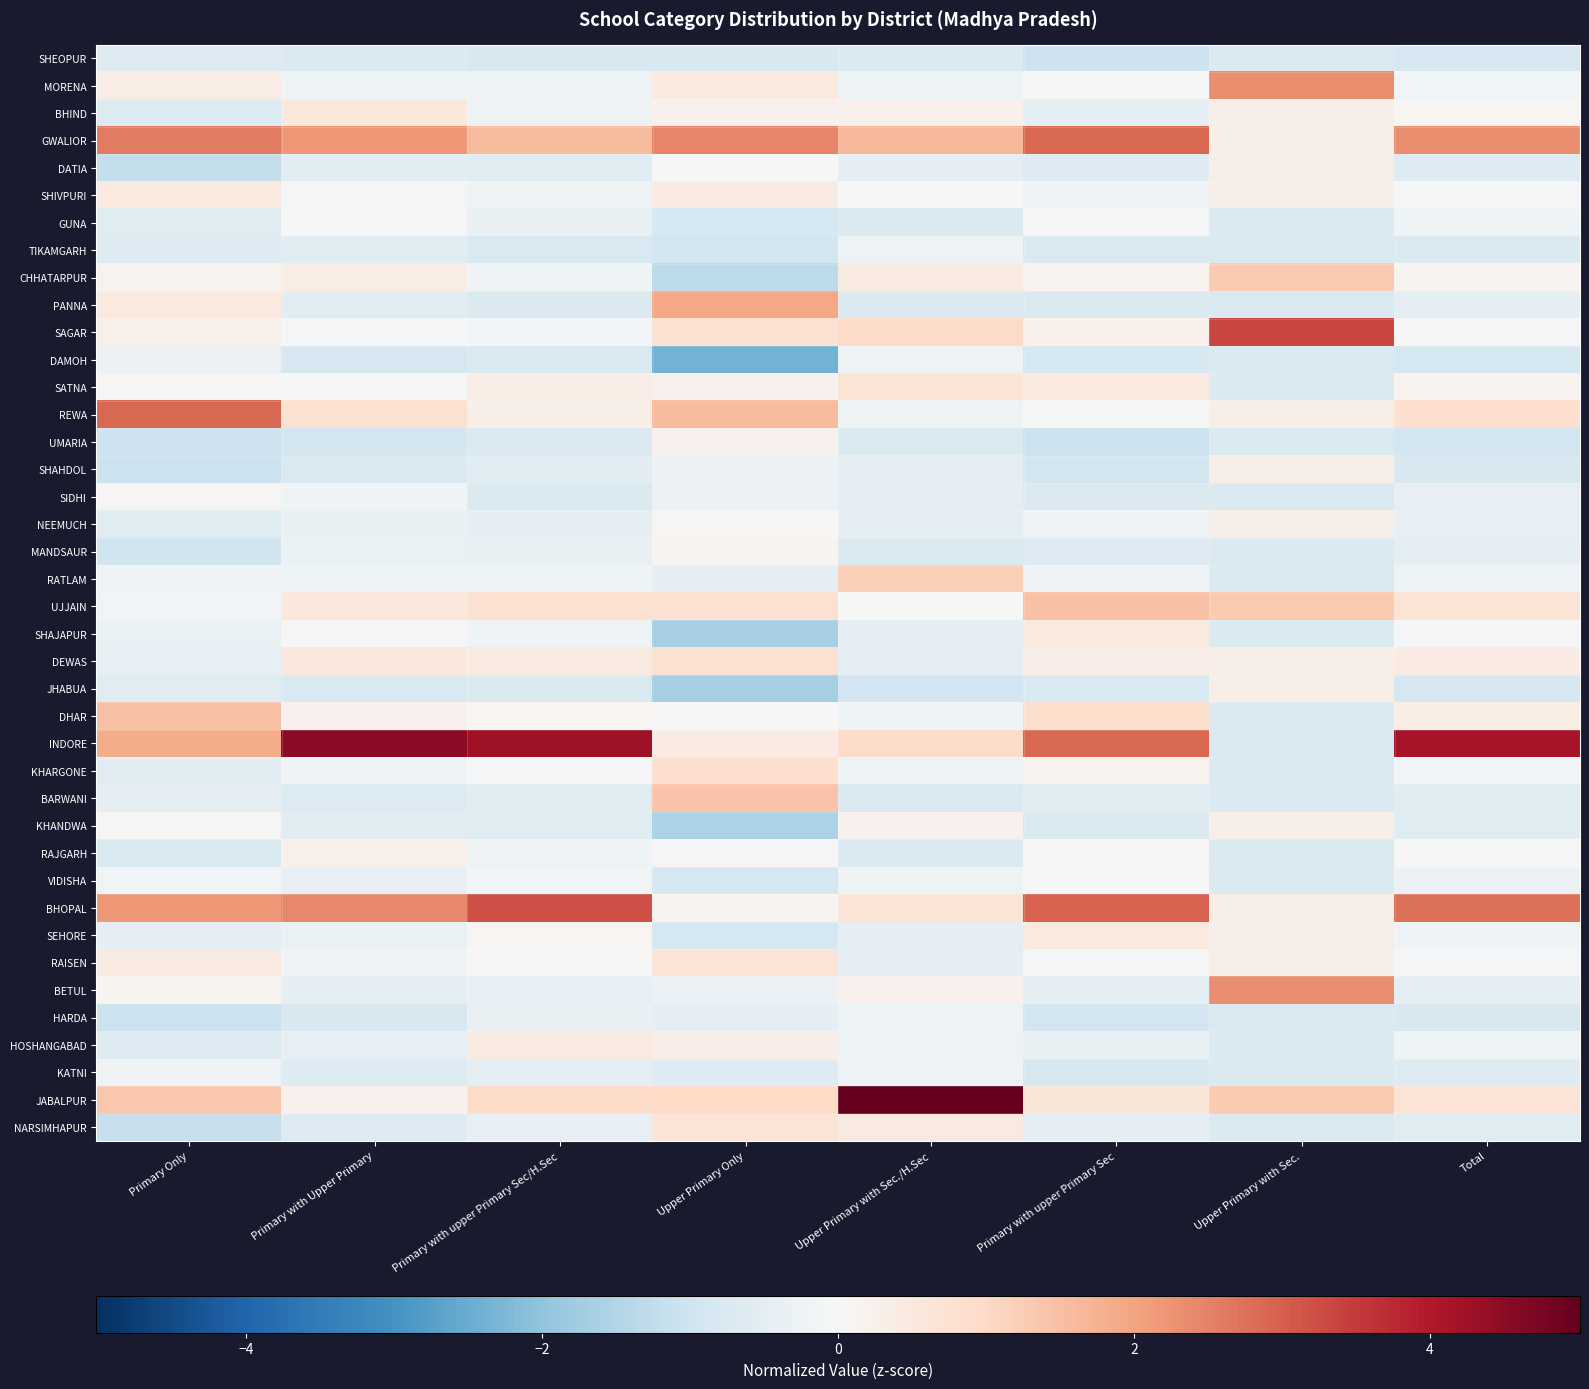

Reading left to right, extract all data points from this chart.

SHEOPUR: Primary Only=-0.6	Primary with Upper Primary=-0.7	Primary with upper Primary Sec/H.Sec=-0.8	Upper Primary Only=-0.8	Upper Primary with Sec./H.Sec=-0.7	Primary with upper Primary Sec=-1.1	Upper Primary with Sec.=-0.7	Total=-0.8
MORENA: Primary Only=0.4	Primary with Upper Primary=-0.2	Primary with upper Primary Sec/H.Sec=-0.3	Upper Primary Only=0.5	Upper Primary with Sec./H.Sec=-0.3	Primary with upper Primary Sec=0.0	Upper Primary with Sec.=2.3	Total=-0.1
BHIND: Primary Only=-0.7	Primary with Upper Primary=0.5	Primary with upper Primary Sec/H.Sec=-0.3	Upper Primary Only=0.2	Upper Primary with Sec./H.Sec=0.2	Primary with upper Primary Sec=-0.5	Upper Primary with Sec.=0.3	Total=0.1
GWALIOR: Primary Only=2.6	Primary with Upper Primary=2.2	Primary with upper Primary Sec/H.Sec=1.6	Upper Primary Only=2.5	Upper Primary with Sec./H.Sec=1.7	Primary with upper Primary Sec=2.9	Upper Primary with Sec.=0.3	Total=2.3
DATIA: Primary Only=-1.2	Primary with Upper Primary=-0.5	Primary with upper Primary Sec/H.Sec=-0.6	Upper Primary Only=-0.0	Upper Primary with Sec./H.Sec=-0.5	Primary with upper Primary Sec=-0.6	Upper Primary with Sec.=0.3	Total=-0.7
SHIVPURI: Primary Only=0.5	Primary with Upper Primary=-0.1	Primary with upper Primary Sec/H.Sec=-0.2	Upper Primary Only=0.4	Upper Primary with Sec./H.Sec=-0.0	Primary with upper Primary Sec=-0.2	Upper Primary with Sec.=0.3	Total=-0.1
GUNA: Primary Only=-0.6	Primary with Upper Primary=-0.0	Primary with upper Primary Sec/H.Sec=-0.4	Upper Primary Only=-0.9	Upper Primary with Sec./H.Sec=-0.7	Primary with upper Primary Sec=-0.1	Upper Primary with Sec.=-0.7	Total=-0.2
TIKAMGARH: Primary Only=-0.7	Primary with Upper Primary=-0.6	Primary with upper Primary Sec/H.Sec=-0.8	Upper Primary Only=-1.0	Upper Primary with Sec./H.Sec=-0.3	Primary with upper Primary Sec=-0.8	Upper Primary with Sec.=-0.7	Total=-0.7
CHHATARPUR: Primary Only=0.2	Primary with Upper Primary=0.4	Primary with upper Primary Sec/H.Sec=-0.2	Upper Primary Only=-1.3	Upper Primary with Sec./H.Sec=0.5	Primary with upper Primary Sec=0.2	Upper Primary with Sec.=1.3	Total=0.1
PANNA: Primary Only=0.5	Primary with Upper Primary=-0.5	Primary with upper Primary Sec/H.Sec=-0.7	Upper Primary Only=1.9	Upper Primary with Sec./H.Sec=-0.7	Primary with upper Primary Sec=-0.7	Upper Primary with Sec.=-0.7	Total=-0.5
SAGAR: Primary Only=0.3	Primary with Upper Primary=-0.1	Primary with upper Primary Sec/H.Sec=-0.1	Upper Primary Only=0.7	Upper Primary with Sec./H.Sec=0.9	Primary with upper Primary Sec=0.2	Upper Primary with Sec.=3.4	Total=0.0
DAMOH: Primary Only=-0.3	Primary with Upper Primary=-0.8	Primary with upper Primary Sec/H.Sec=-0.8	Upper Primary Only=-2.4	Upper Primary with Sec./H.Sec=-0.3	Primary with upper Primary Sec=-0.9	Upper Primary with Sec.=-0.7	Total=-0.9
SATNA: Primary Only=0.1	Primary with Upper Primary=0.0	Primary with upper Primary Sec/H.Sec=0.4	Upper Primary Only=0.2	Upper Primary with Sec./H.Sec=0.7	Primary with upper Primary Sec=0.5	Upper Primary with Sec.=-0.7	Total=0.2
REWA: Primary Only=2.9	Primary with Upper Primary=0.8	Primary with upper Primary Sec/H.Sec=0.3	Upper Primary Only=1.6	Upper Primary with Sec./H.Sec=-0.3	Primary with upper Primary Sec=-0.1	Upper Primary with Sec.=0.3	Total=0.8
UMARIA: Primary Only=-1.1	Primary with Upper Primary=-0.9	Primary with upper Primary Sec/H.Sec=-0.7	Upper Primary Only=0.2	Upper Primary with Sec./H.Sec=-0.7	Primary with upper Primary Sec=-1.1	Upper Primary with Sec.=-0.7	Total=-0.9
SHAHDOL: Primary Only=-1.1	Primary with Upper Primary=-0.8	Primary with upper Primary Sec/H.Sec=-0.5	Upper Primary Only=-0.3	Upper Primary with Sec./H.Sec=-0.5	Primary with upper Primary Sec=-0.9	Upper Primary with Sec.=0.3	Total=-0.8
SIDHI: Primary Only=0.0	Primary with Upper Primary=-0.2	Primary with upper Primary Sec/H.Sec=-0.7	Upper Primary Only=-0.3	Upper Primary with Sec./H.Sec=-0.5	Primary with upper Primary Sec=-0.7	Upper Primary with Sec.=-0.7	Total=-0.4
NEEMUCH: Primary Only=-0.6	Primary with Upper Primary=-0.4	Primary with upper Primary Sec/H.Sec=-0.5	Upper Primary Only=0.1	Upper Primary with Sec./H.Sec=-0.5	Primary with upper Primary Sec=-0.3	Upper Primary with Sec.=0.3	Total=-0.4
MANDSAUR: Primary Only=-1.0	Primary with Upper Primary=-0.3	Primary with upper Primary Sec/H.Sec=-0.4	Upper Primary Only=0.1	Upper Primary with Sec./H.Sec=-0.7	Primary with upper Primary Sec=-0.6	Upper Primary with Sec.=-0.7	Total=-0.5
RATLAM: Primary Only=-0.2	Primary with Upper Primary=-0.2	Primary with upper Primary Sec/H.Sec=-0.2	Upper Primary Only=-0.5	Upper Primary with Sec./H.Sec=1.2	Primary with upper Primary Sec=-0.3	Upper Primary with Sec.=-0.7	Total=-0.2
UJJAIN: Primary Only=-0.2	Primary with Upper Primary=0.5	Primary with upper Primary Sec/H.Sec=0.8	Upper Primary Only=0.7	Upper Primary with Sec./H.Sec=-0.0	Primary with upper Primary Sec=1.5	Upper Primary with Sec.=1.3	Total=0.7
SHAJAPUR: Primary Only=-0.3	Primary with Upper Primary=0.1	Primary with upper Primary Sec/H.Sec=-0.2	Upper Primary Only=-1.7	Upper Primary with Sec./H.Sec=-0.5	Primary with upper Primary Sec=0.5	Upper Primary with Sec.=-0.7	Total=-0.1
DEWAS: Primary Only=-0.4	Primary with Upper Primary=0.5	Primary with upper Primary Sec/H.Sec=0.5	Upper Primary Only=0.7	Upper Primary with Sec./H.Sec=-0.5	Primary with upper Primary Sec=0.4	Upper Primary with Sec.=0.3	Total=0.4
JHABUA: Primary Only=-0.6	Primary with Upper Primary=-0.8	Primary with upper Primary Sec/H.Sec=-0.7	Upper Primary Only=-1.7	Upper Primary with Sec./H.Sec=-1.0	Primary with upper Primary Sec=-0.8	Upper Primary with Sec.=0.3	Total=-0.8
DHAR: Primary Only=1.5	Primary with Upper Primary=0.2	Primary with upper Primary Sec/H.Sec=0.1	Upper Primary Only=-0.0	Upper Primary with Sec./H.Sec=-0.3	Primary with upper Primary Sec=0.9	Upper Primary with Sec.=-0.7	Total=0.4
INDORE: Primary Only=1.9	Primary with Upper Primary=4.5	Primary with upper Primary Sec/H.Sec=4.2	Upper Primary Only=0.4	Upper Primary with Sec./H.Sec=0.9	Primary with upper Primary Sec=2.9	Upper Primary with Sec.=-0.7	Total=4.1
KHARGONE: Primary Only=-0.5	Primary with Upper Primary=-0.2	Primary with upper Primary Sec/H.Sec=-0.1	Upper Primary Only=0.8	Upper Primary with Sec./H.Sec=-0.3	Primary with upper Primary Sec=0.2	Upper Primary with Sec.=-0.7	Total=-0.1
BARWANI: Primary Only=-0.4	Primary with Upper Primary=-0.7	Primary with upper Primary Sec/H.Sec=-0.6	Upper Primary Only=1.4	Upper Primary with Sec./H.Sec=-0.7	Primary with upper Primary Sec=-0.6	Upper Primary with Sec.=-0.7	Total=-0.6
KHANDWA: Primary Only=0.1	Primary with Upper Primary=-0.6	Primary with upper Primary Sec/H.Sec=-0.6	Upper Primary Only=-1.6	Upper Primary with Sec./H.Sec=0.2	Primary with upper Primary Sec=-0.7	Upper Primary with Sec.=0.3	Total=-0.6
RAJGARH: Primary Only=-0.8	Primary with Upper Primary=0.3	Primary with upper Primary Sec/H.Sec=-0.3	Upper Primary Only=0.1	Upper Primary with Sec./H.Sec=-0.7	Primary with upper Primary Sec=0.0	Upper Primary with Sec.=-0.7	Total=-0.0
VIDISHA: Primary Only=-0.1	Primary with Upper Primary=-0.4	Primary with upper Primary Sec/H.Sec=-0.1	Upper Primary Only=-0.9	Upper Primary with Sec./H.Sec=-0.3	Primary with upper Primary Sec=-0.0	Upper Primary with Sec.=-0.7	Total=-0.3
BHOPAL: Primary Only=2.2	Primary with Upper Primary=2.4	Primary with upper Primary Sec/H.Sec=3.2	Upper Primary Only=0.1	Upper Primary with Sec./H.Sec=0.7	Primary with upper Primary Sec=3.0	Upper Primary with Sec.=0.3	Total=2.7
SEHORE: Primary Only=-0.4	Primary with Upper Primary=-0.3	Primary with upper Primary Sec/H.Sec=0.1	Upper Primary Only=-0.9	Upper Primary with Sec./H.Sec=-0.5	Primary with upper Primary Sec=0.5	Upper Primary with Sec.=0.3	Total=-0.2
RAISEN: Primary Only=0.4	Primary with Upper Primary=-0.2	Primary with upper Primary Sec/H.Sec=0.0	Upper Primary Only=0.7	Upper Primary with Sec./H.Sec=-0.5	Primary with upper Primary Sec=-0.1	Upper Primary with Sec.=0.3	Total=-0.0
BETUL: Primary Only=0.1	Primary with Upper Primary=-0.5	Primary with upper Primary Sec/H.Sec=-0.4	Upper Primary Only=-0.3	Upper Primary with Sec./H.Sec=0.2	Primary with upper Primary Sec=-0.5	Upper Primary with Sec.=2.3	Total=-0.4
HARDA: Primary Only=-1.1	Primary with Upper Primary=-0.8	Primary with upper Primary Sec/H.Sec=-0.4	Upper Primary Only=-0.5	Upper Primary with Sec./H.Sec=-0.3	Primary with upper Primary Sec=-1.0	Upper Primary with Sec.=-0.7	Total=-0.8
HOSHANGABAD: Primary Only=-0.6	Primary with Upper Primary=-0.4	Primary with upper Primary Sec/H.Sec=0.5	Upper Primary Only=0.3	Upper Primary with Sec./H.Sec=-0.3	Primary with upper Primary Sec=-0.4	Upper Primary with Sec.=-0.7	Total=-0.2
KATNI: Primary Only=-0.2	Primary with Upper Primary=-0.6	Primary with upper Primary Sec/H.Sec=-0.5	Upper Primary Only=-0.6	Upper Primary with Sec./H.Sec=-0.3	Primary with upper Primary Sec=-0.8	Upper Primary with Sec.=-0.7	Total=-0.6
JABALPUR: Primary Only=1.3	Primary with Upper Primary=0.2	Primary with upper Primary Sec/H.Sec=1.0	Upper Primary Only=1.0	Upper Primary with Sec./H.Sec=5.0	Primary with upper Primary Sec=0.6	Upper Primary with Sec.=1.3	Total=0.7
NARSIMHAPUR: Primary Only=-1.2	Primary with Upper Primary=-0.6	Primary with upper Primary Sec/H.Sec=-0.4	Upper Primary Only=0.7	Upper Primary with Sec./H.Sec=0.5	Primary with upper Primary Sec=-0.5	Upper Primary with Sec.=-0.7	Total=-0.6